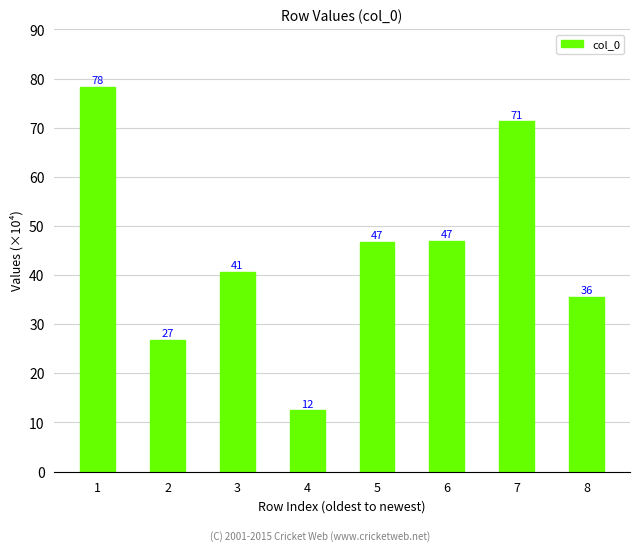

Between 4 and 3, which is larger?

3